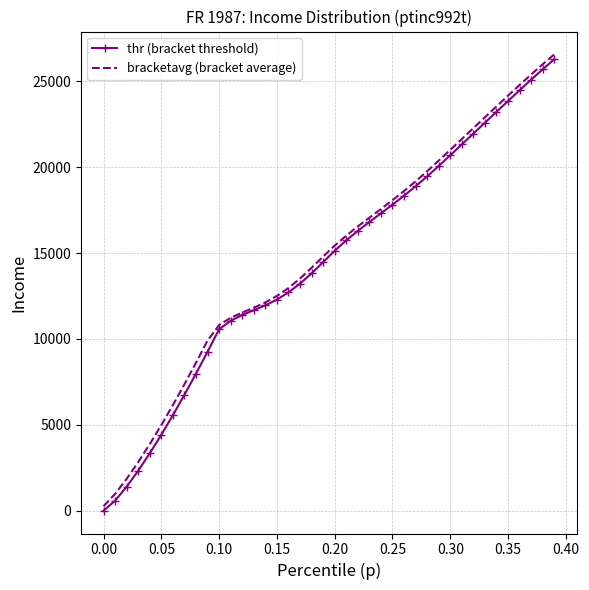

What are all the series names shown in the legend?

thr (bracket threshold), bracketavg (bracket average)